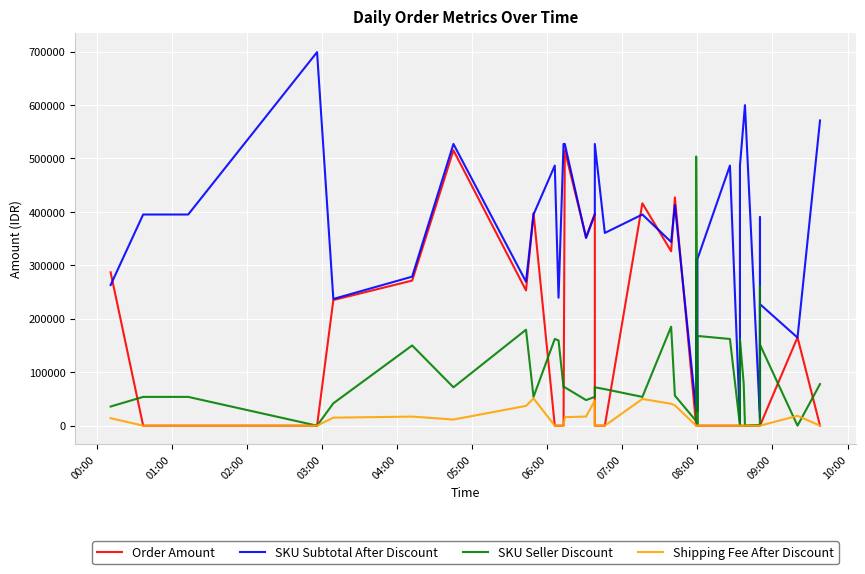

How many positive values does the Shipping Fee After Discount series have?

13